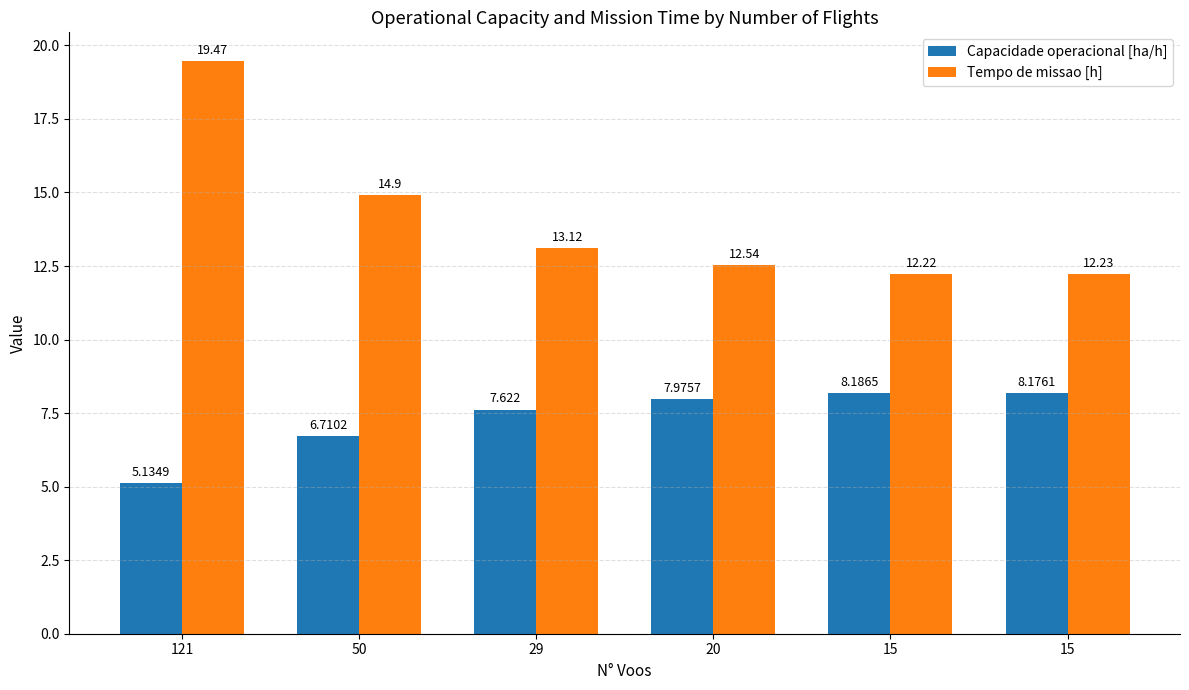

Reading right to left, what are all the values shown in this chart?

Capacidade operacional [ha/h]: 8.2	8.2	8.0	7.6	6.7	5.1
Tempo de missao [h]: 12.2	12.2	12.5	13.1	14.9	19.5